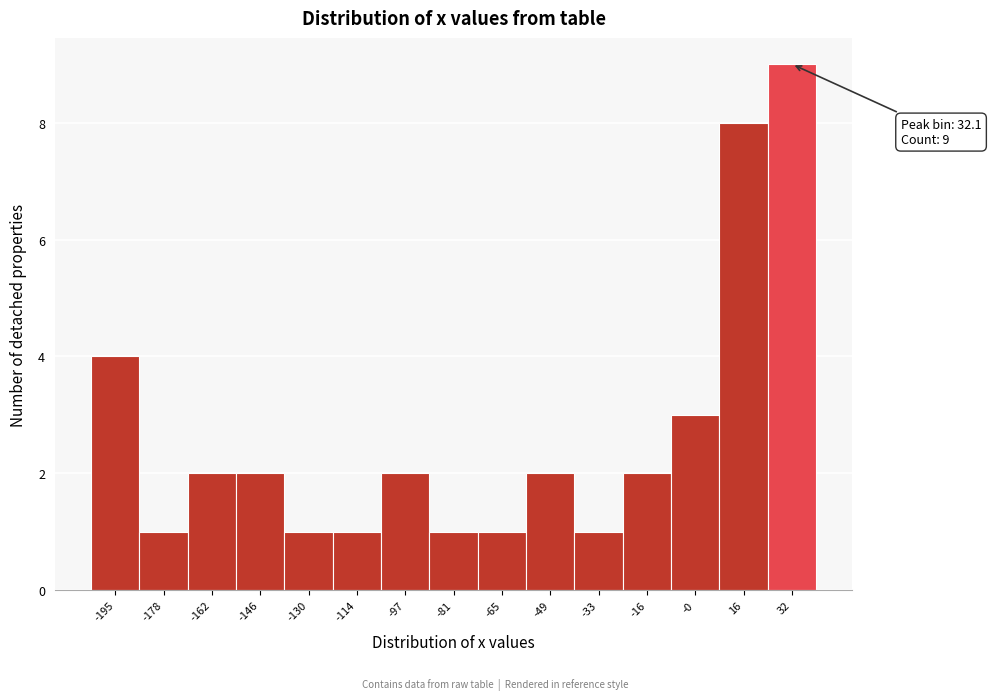

Over which range of the x-axis is the bar tallest?

24 to 40